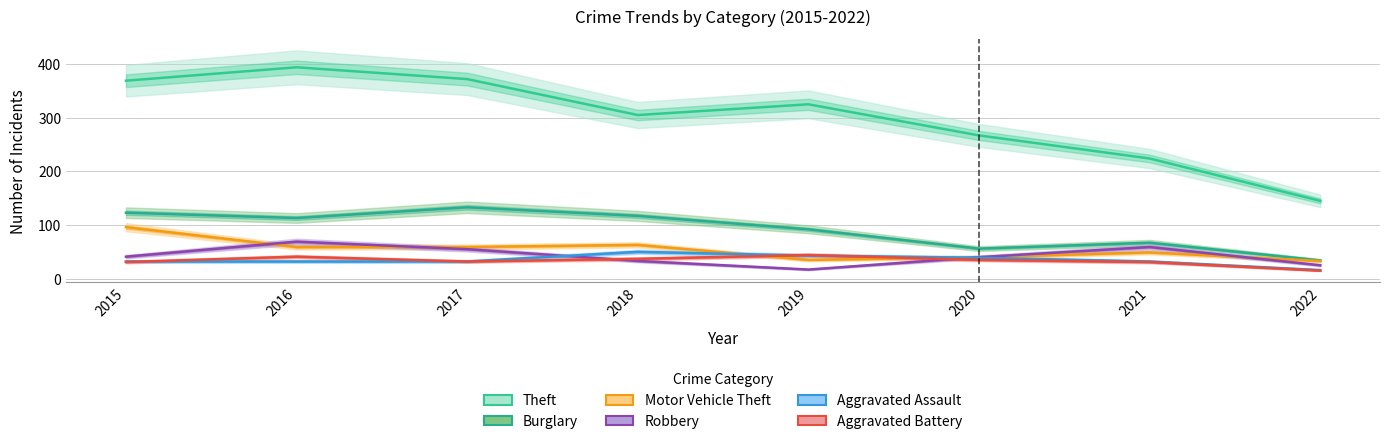

Reading left to right, extract all data points from this chart.

Theft: 369	394	372	305	325	267	224	145
Burglary: 123	113	133	117	92	56	67	34
Motor Vehicle Theft: 96	59	59	63	35	40	49	33
Robbery: 41	69	55	33	17	40	59	25
Aggravated Assault: 32	32	32	50	43	39	32	16
Aggravated Battery: 31	41	32	37	44	35	31	15